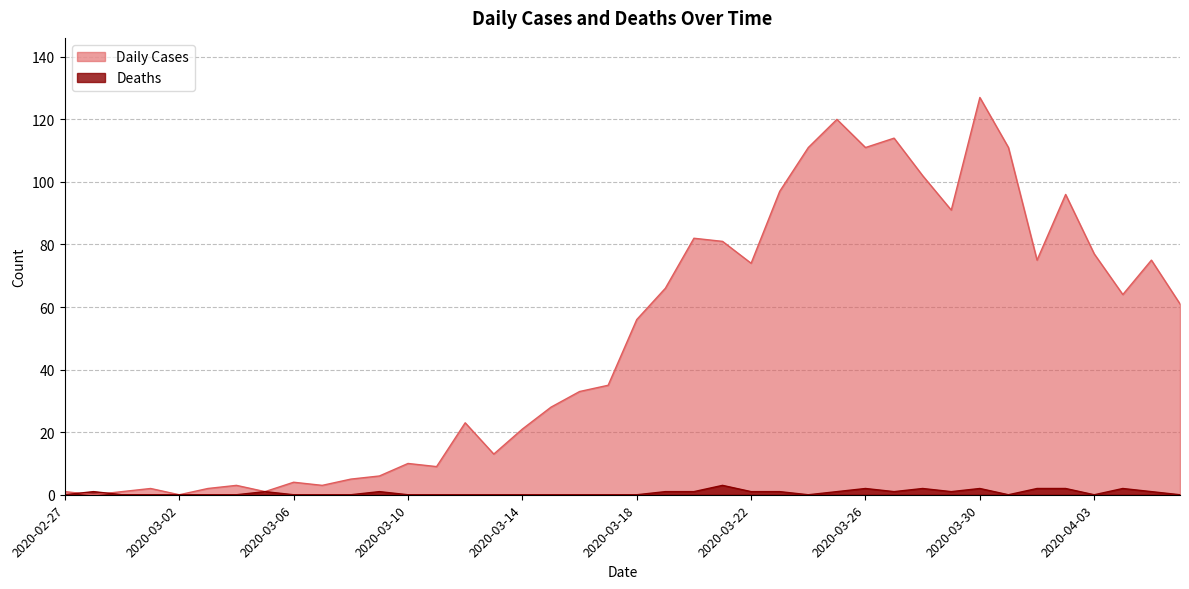

At which label is Daily Cases closest to 63?

2020-04-04